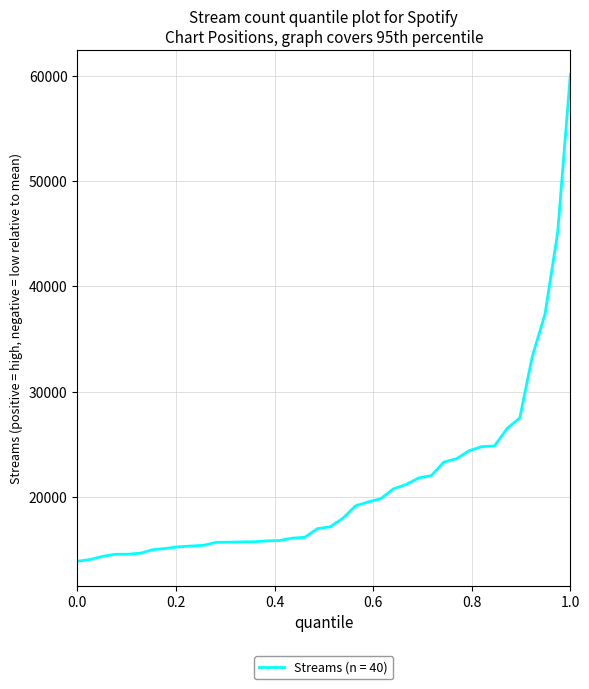

What is the minimum value shown in the chart?

13884